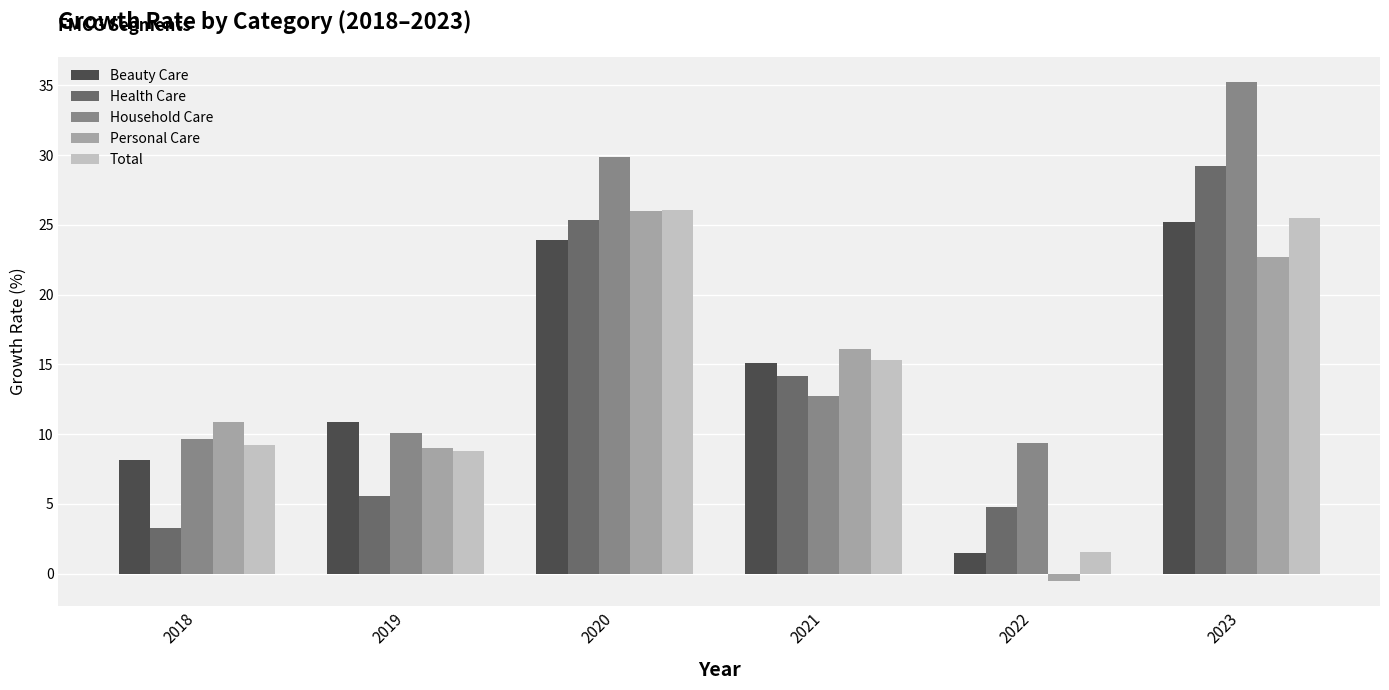

Rank the categories by Total value from highest to lowest.

2020, 2023, 2021, 2018, 2019, 2022